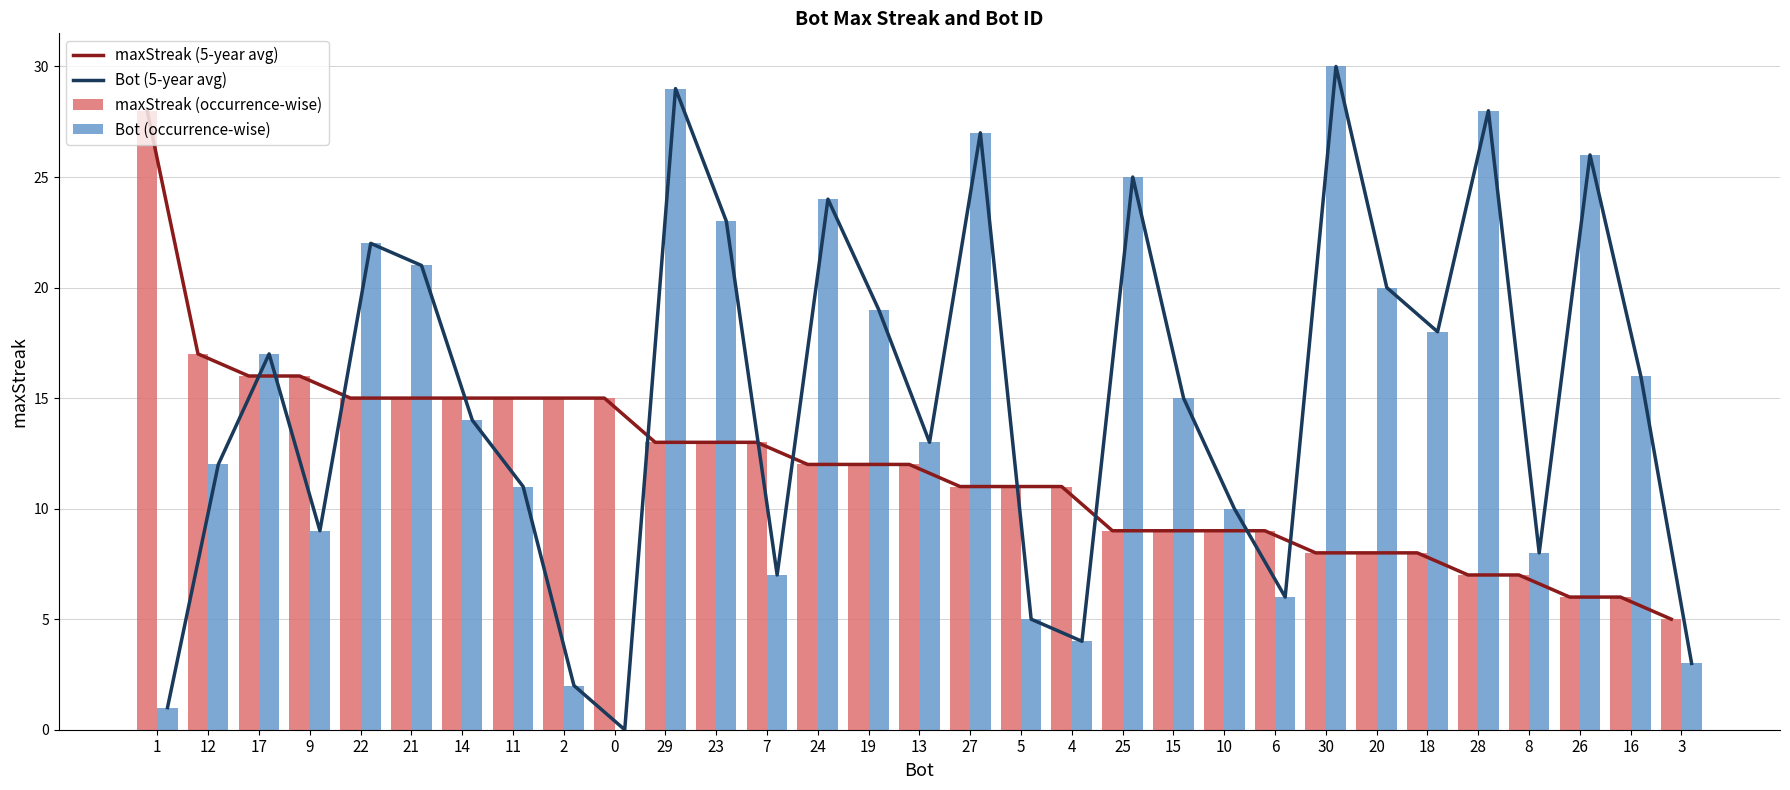

True or false: maxStreak (5-year avg) has a value of 16 at 15.

False